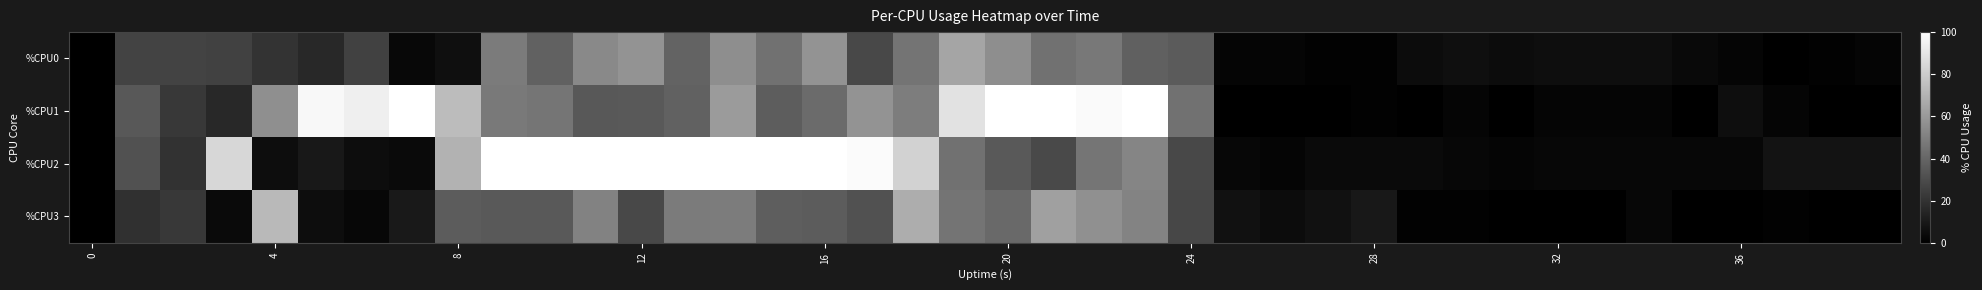

At how many categories does at least one series exceed 30?

23